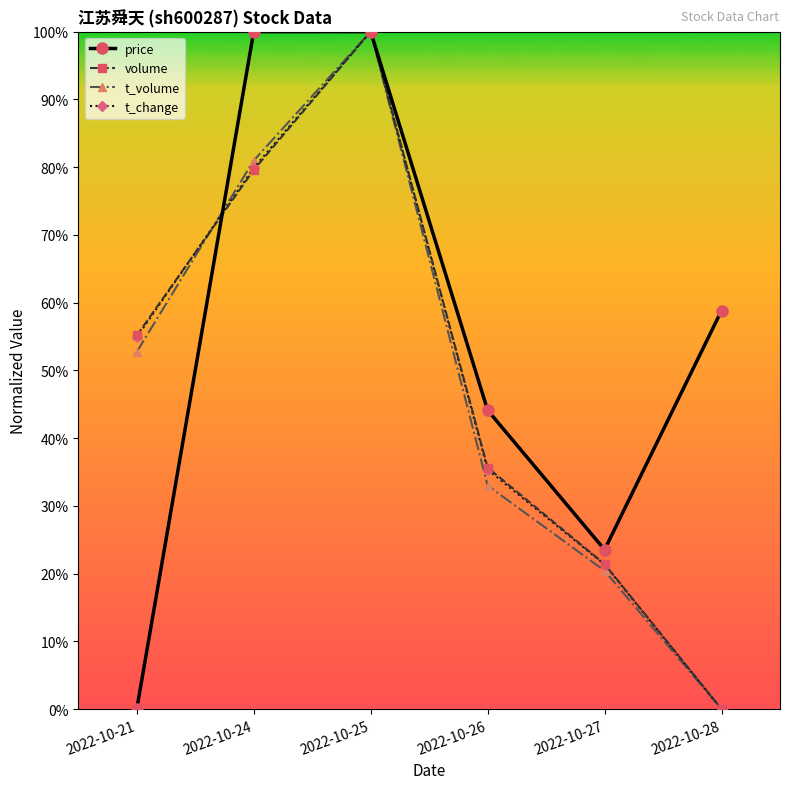

What is the highest value of the price series?

1.0